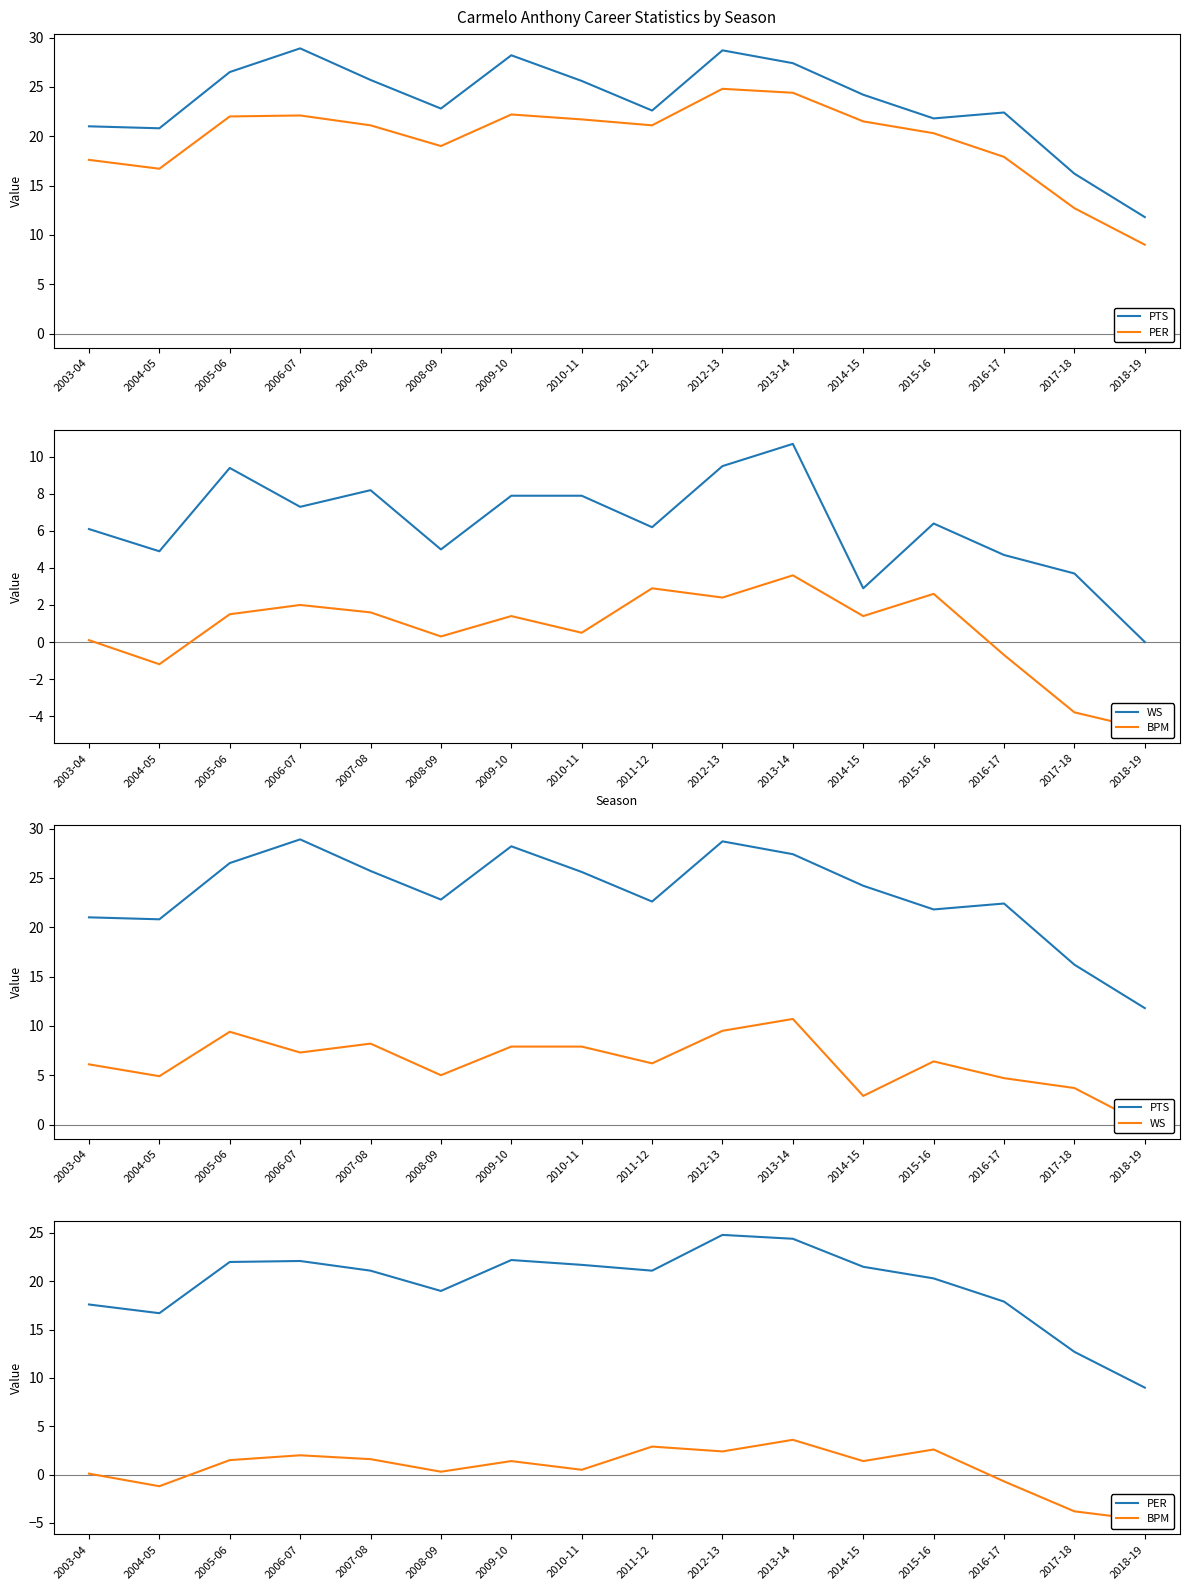

What is the total value across all series at 2008-09?

47.1